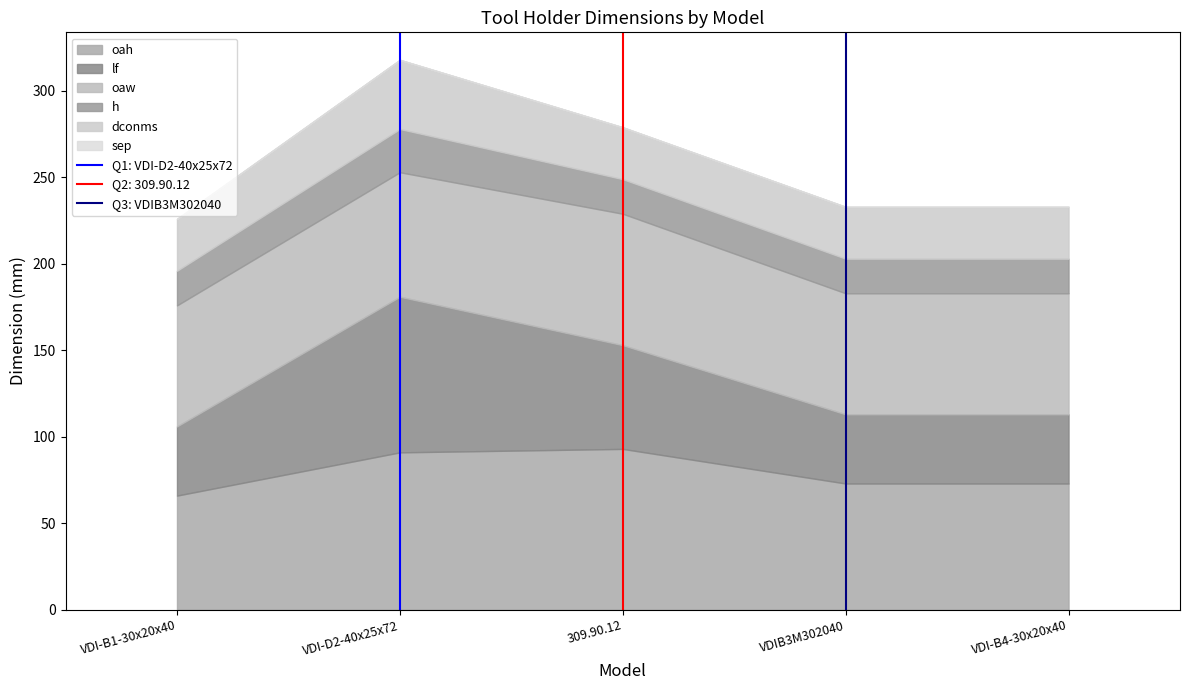

What is the total value across all series at 309.90.12?

279